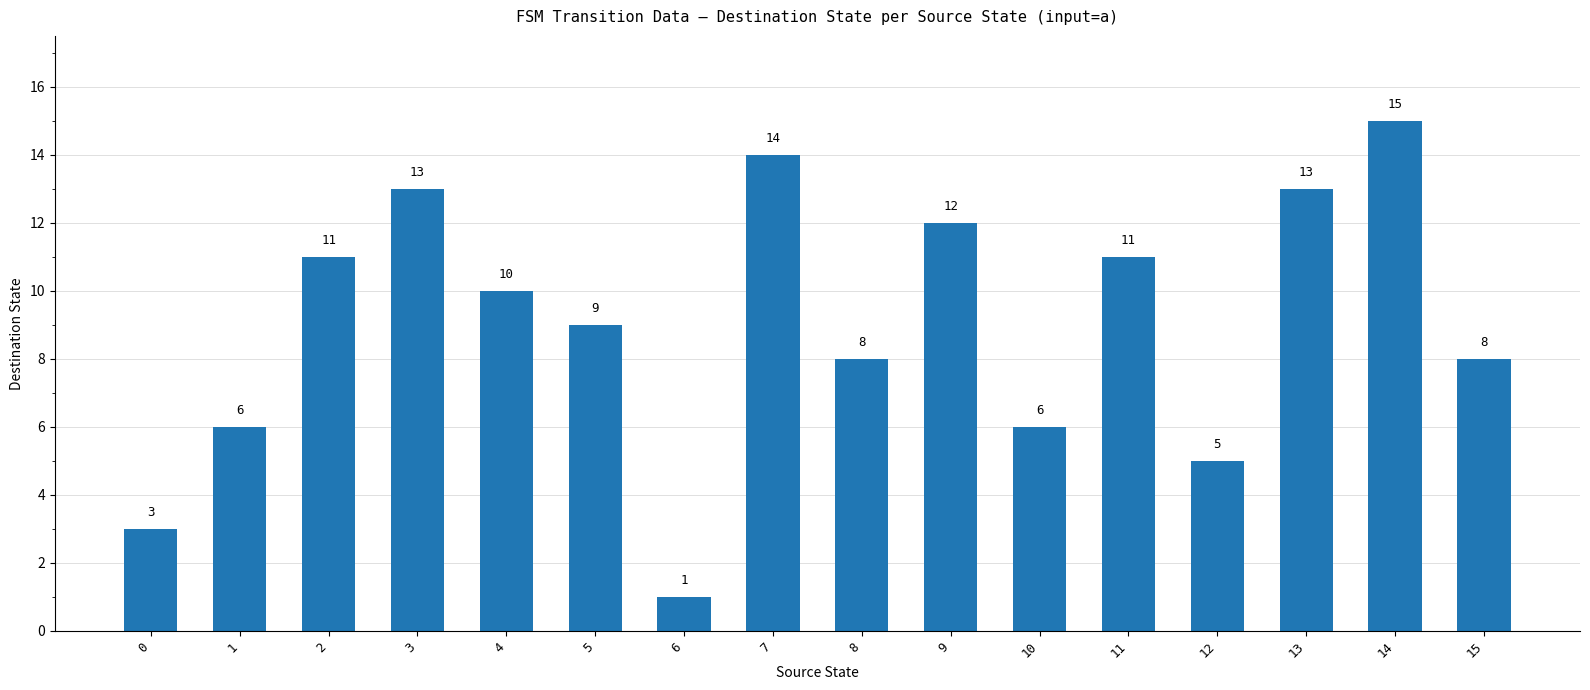

Are the bars grouped side by side (vs. stacked)?

No